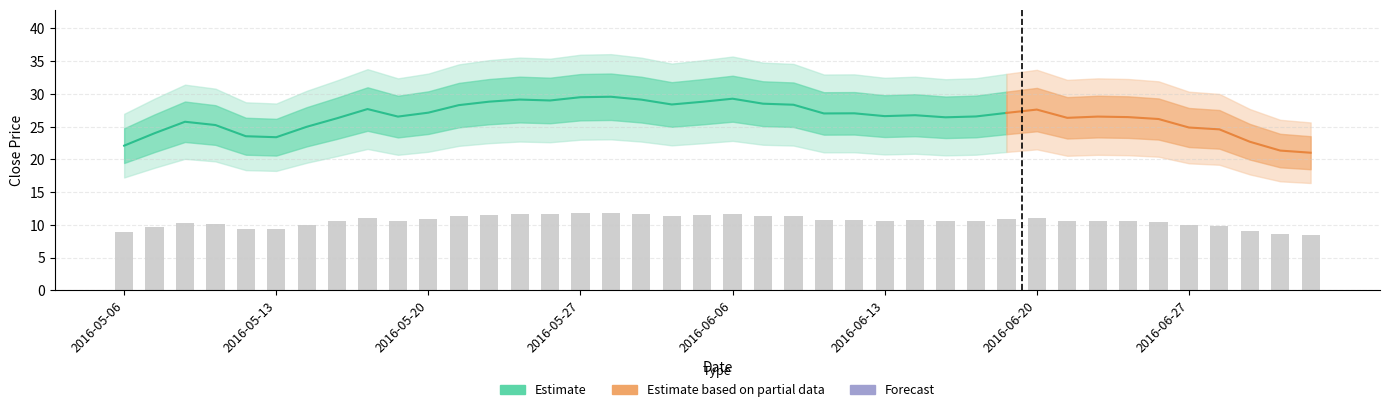

The value at 2016-07-01 is 8.4. True or false?

True